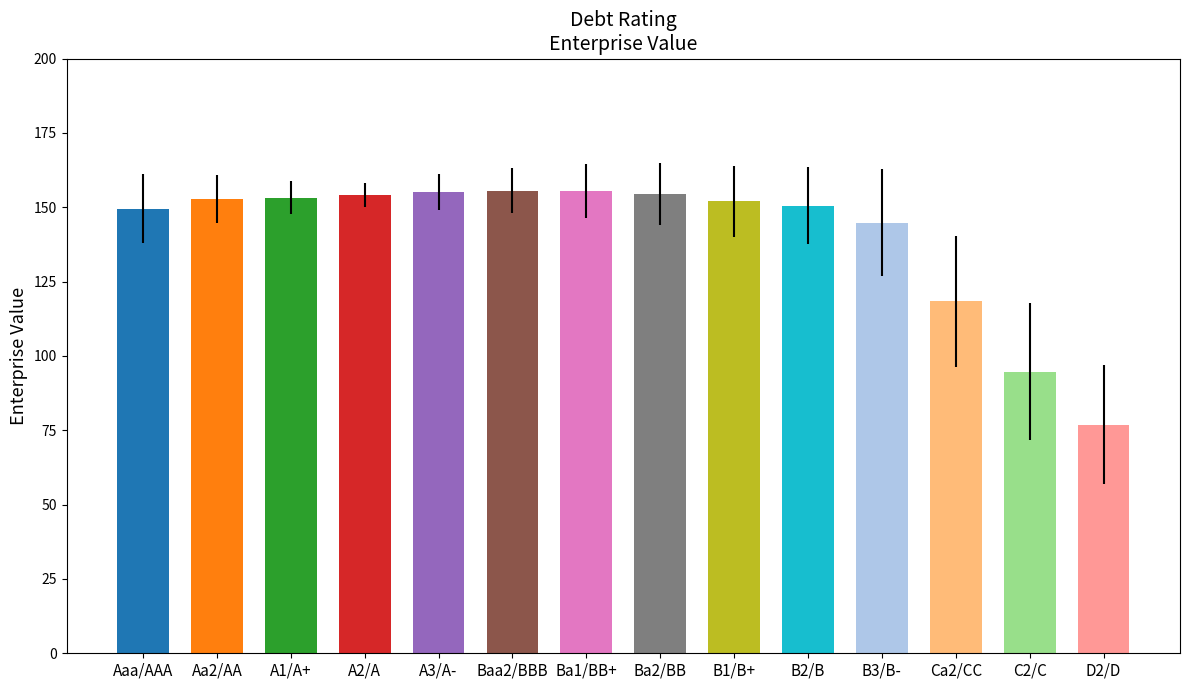

Does the chart contain stacked bars?

No